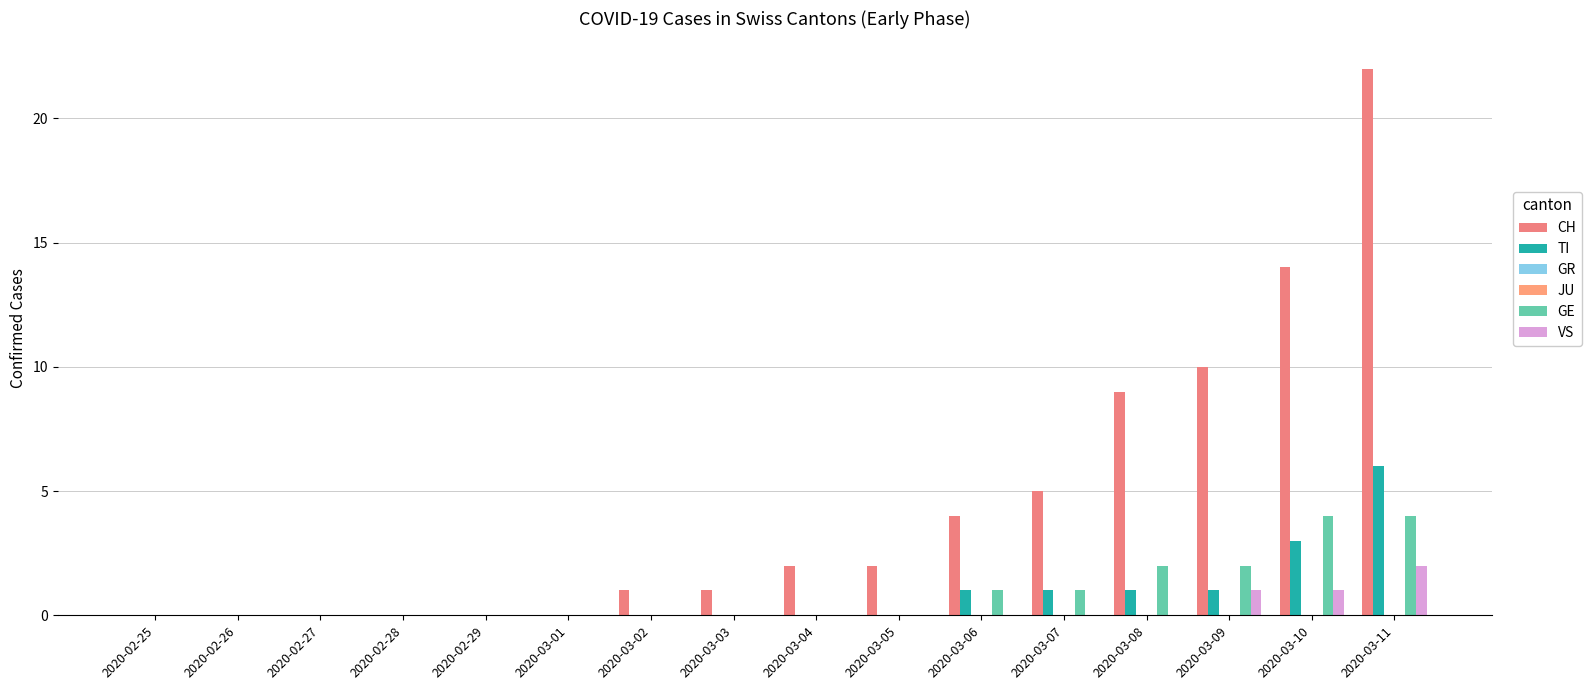

Rank the series by their maximum value, from highest to lowest.

CH, TI, GE, VS, GR, JU